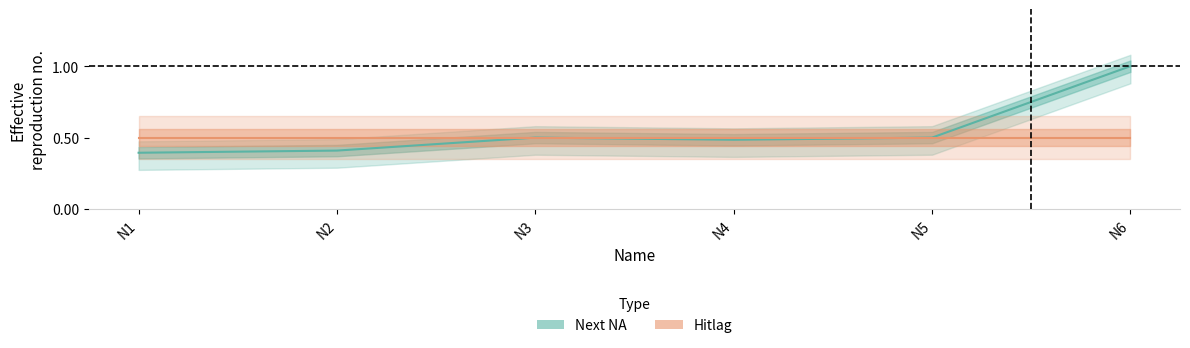

Which category has the highest value across all series?

N6